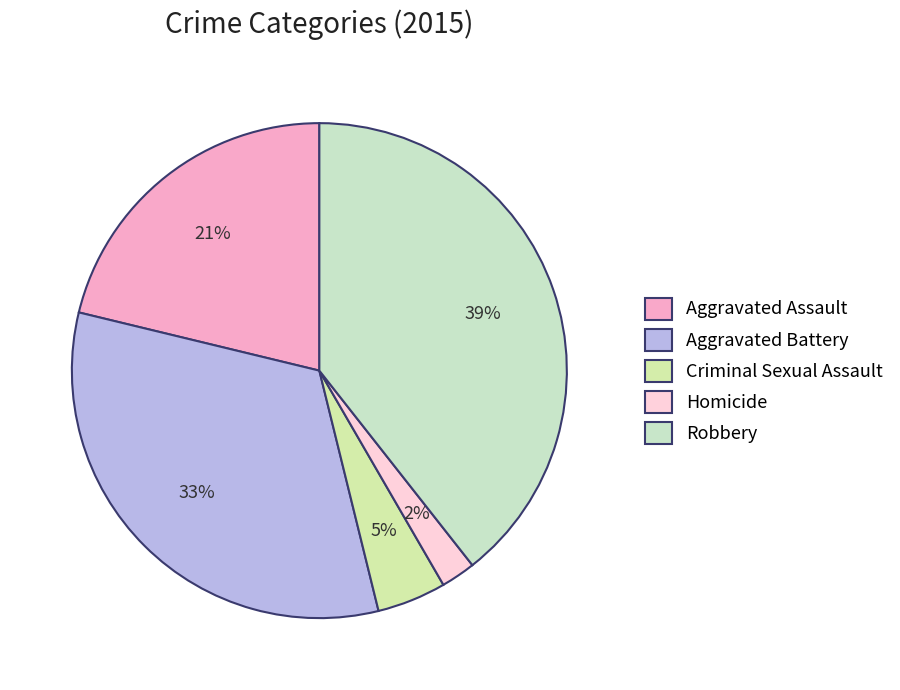

Is the sum of Robbery and Homicide greater than half?

No